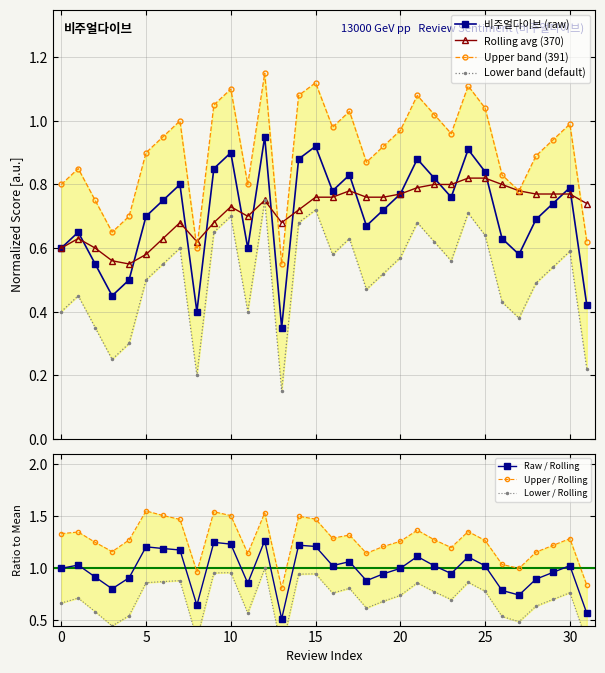

In 비주얼다이브 (raw), how many points are higher than both neighbors (excluding endpoints)?

9